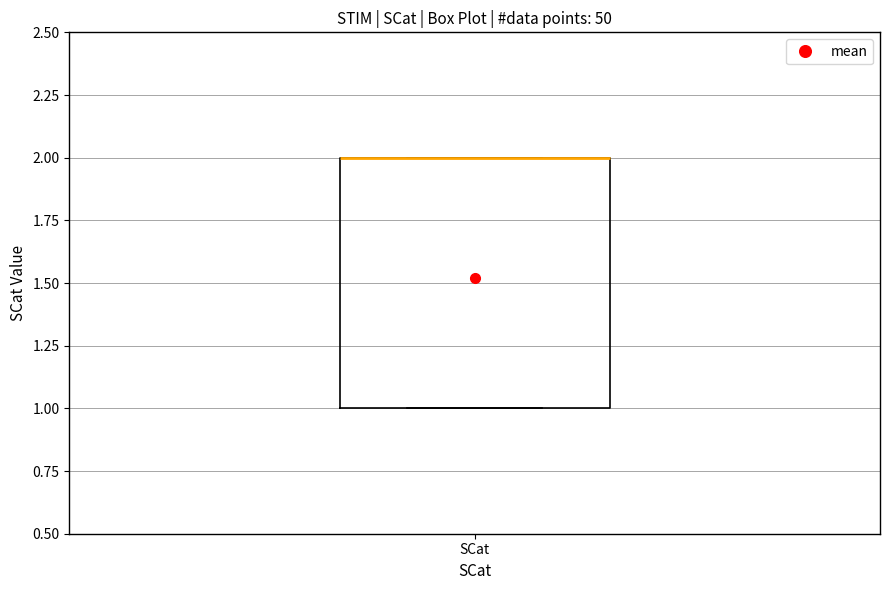

Where is the lower edge of the box for SCat on the y-axis? The values are not printed on the chart, so give them approximately, as read against the axis.

1